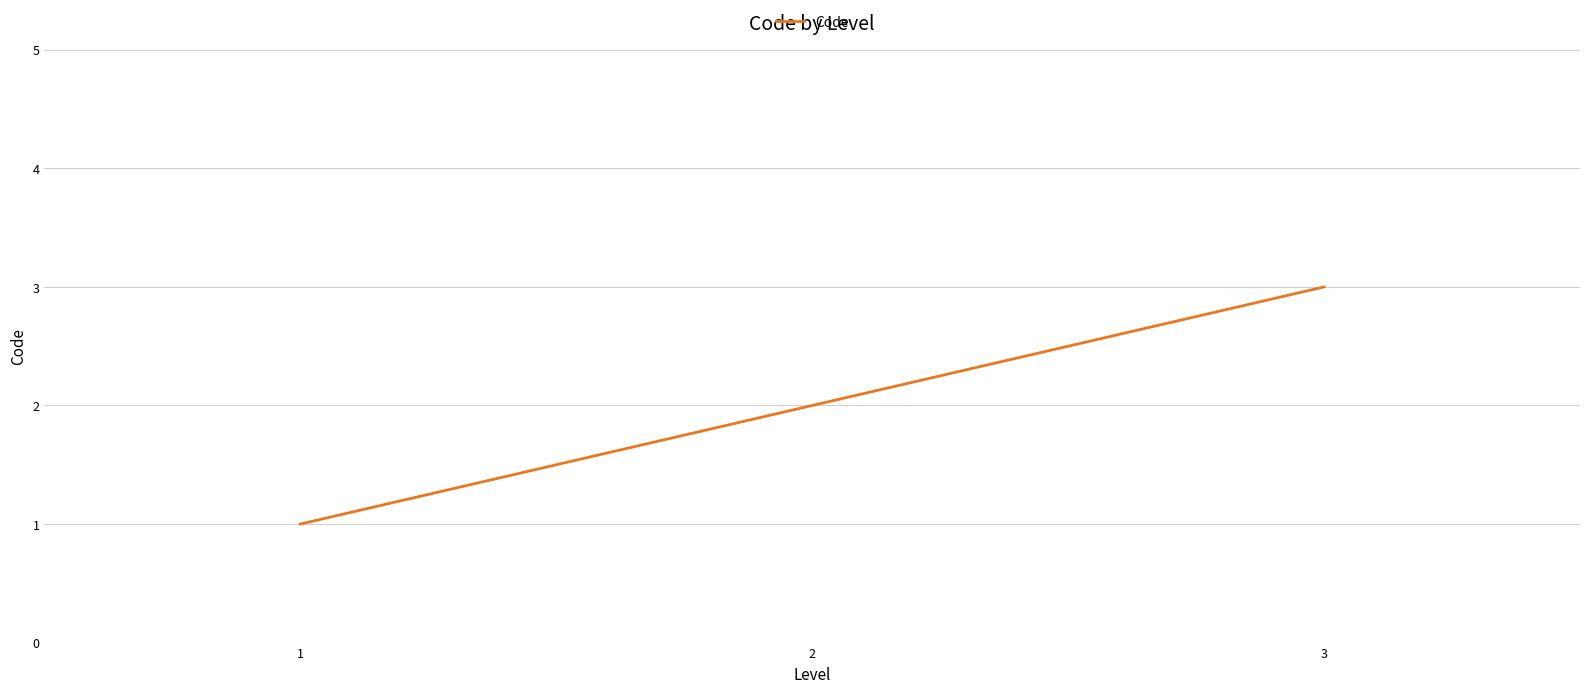

How many values are between 1 and 3?

3